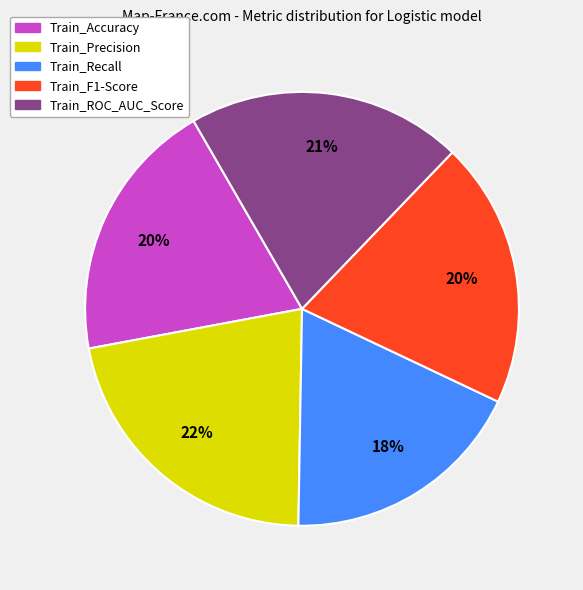

Which has a higher value, Train_ROC_AUC_Score or Train_Precision?

Train_Precision